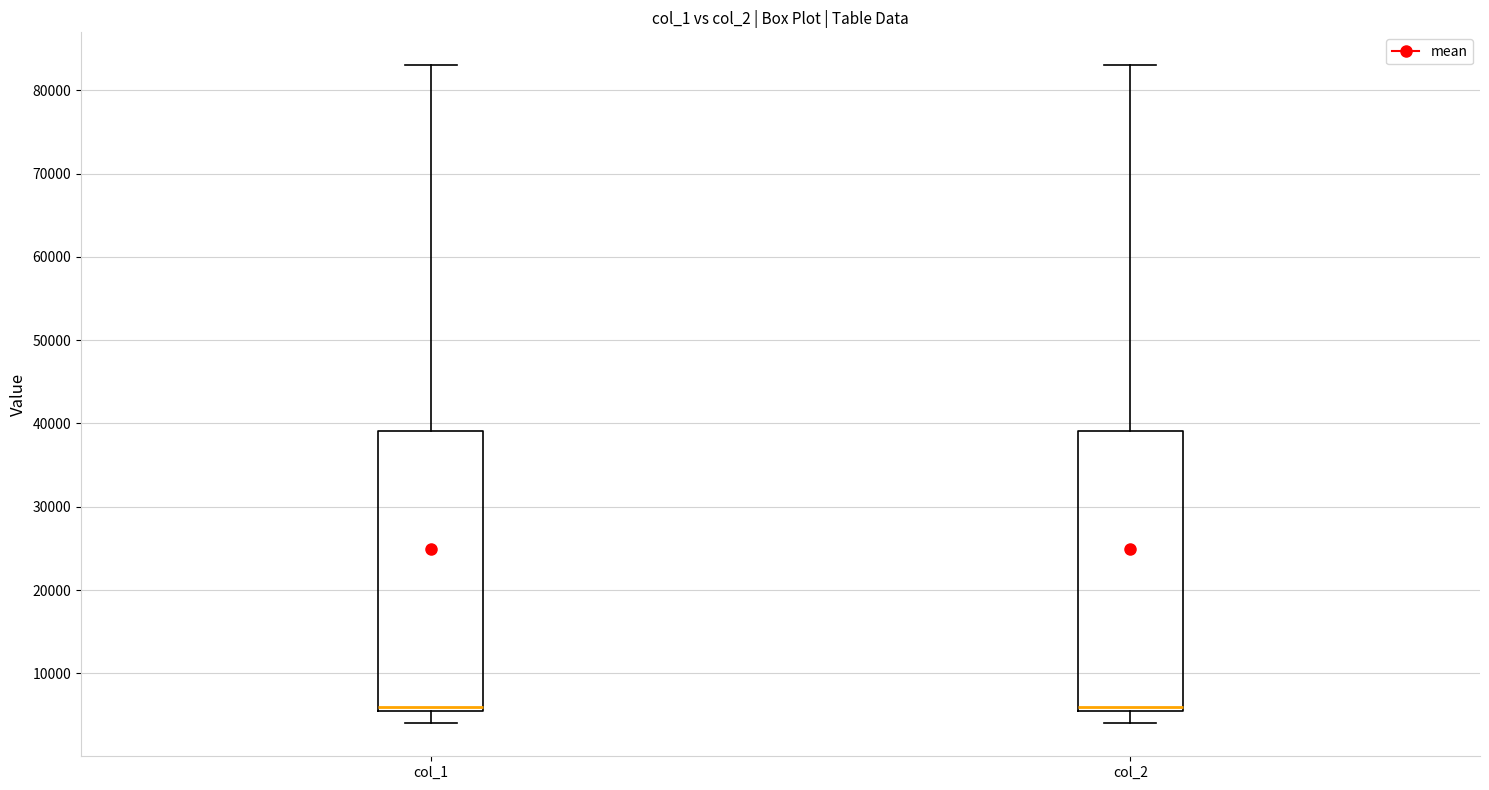

Reading left to right, transcribe this box plot: for each box, give where its median line is, the range the box spans, and where its two whiskers end, as read against the y-axis. The values are not printed on the chart, so give them approximately, as read against the axis.

col_1: median 6000 (just above the box's lower edge), box 6000 to 39000, whiskers 4000 to 83000
col_2: median 6000 (just above the box's lower edge), box 6000 to 39000, whiskers 4000 to 83000